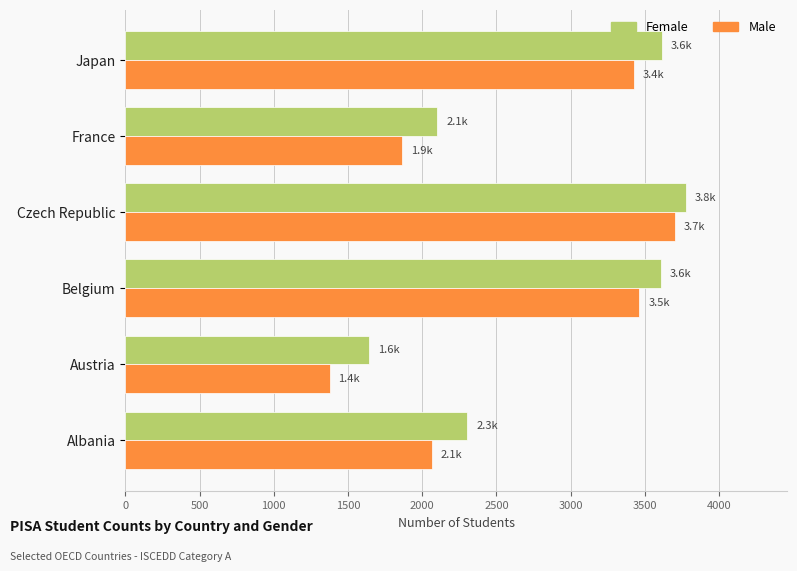

What is the average value of the Male series?

2650